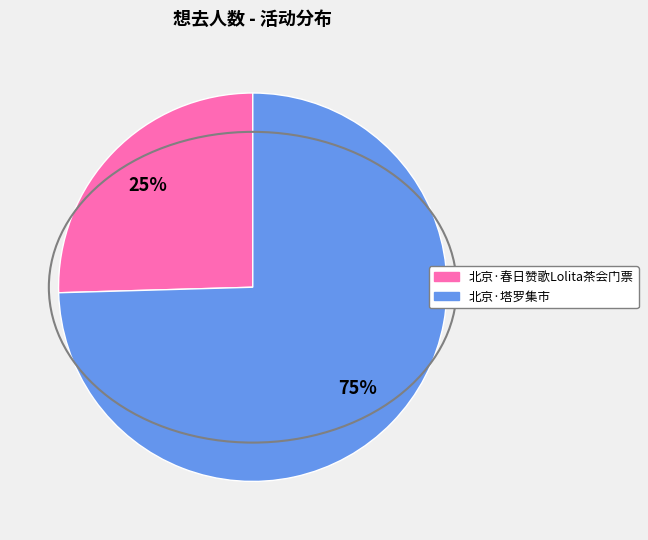

How many segments does this pie chart have?

2